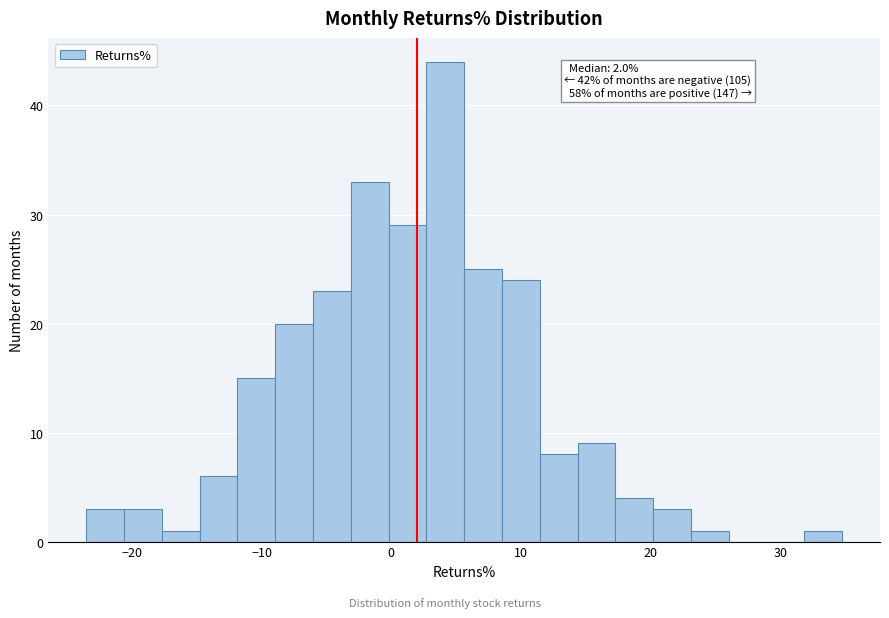

Around what value on the x-axis is the tallest bar? Give the approximate position of its centre, as read against the axis.

4